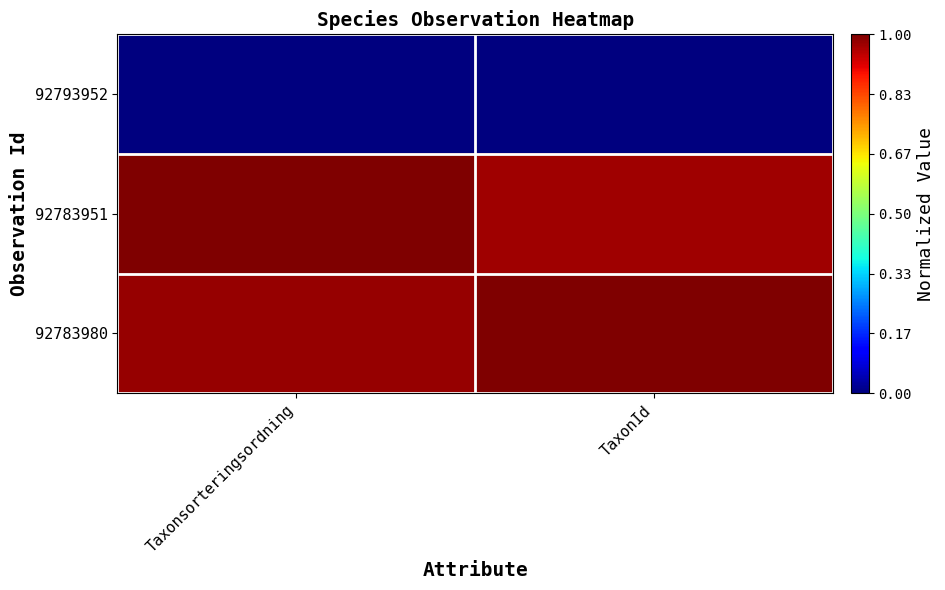

Which has a higher value, TaxonId or Taxonsorteringsordning?

TaxonId